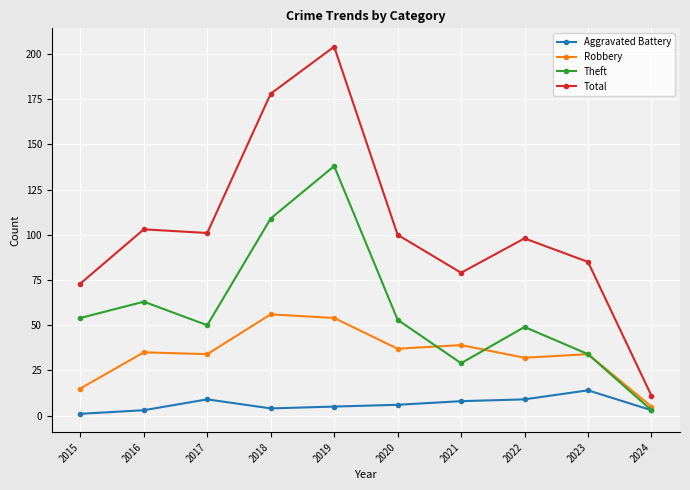

How many lines are shown in the chart?

4